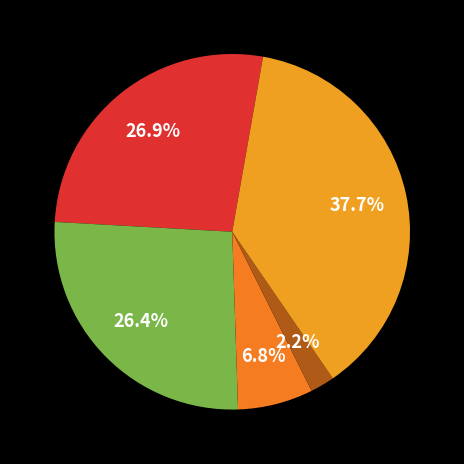

Count the number of slices in the pie.

5